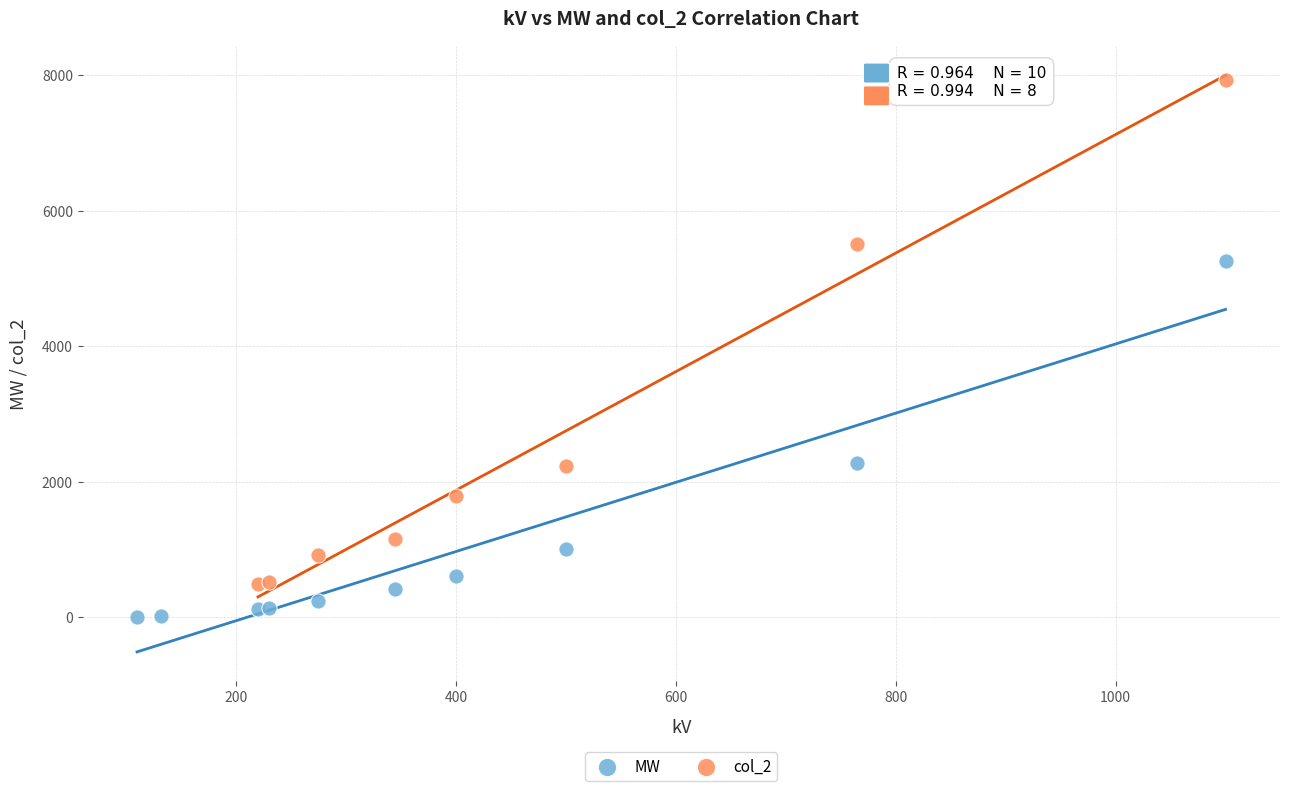

Which series has the largest Y range (max minus min)?

col_2